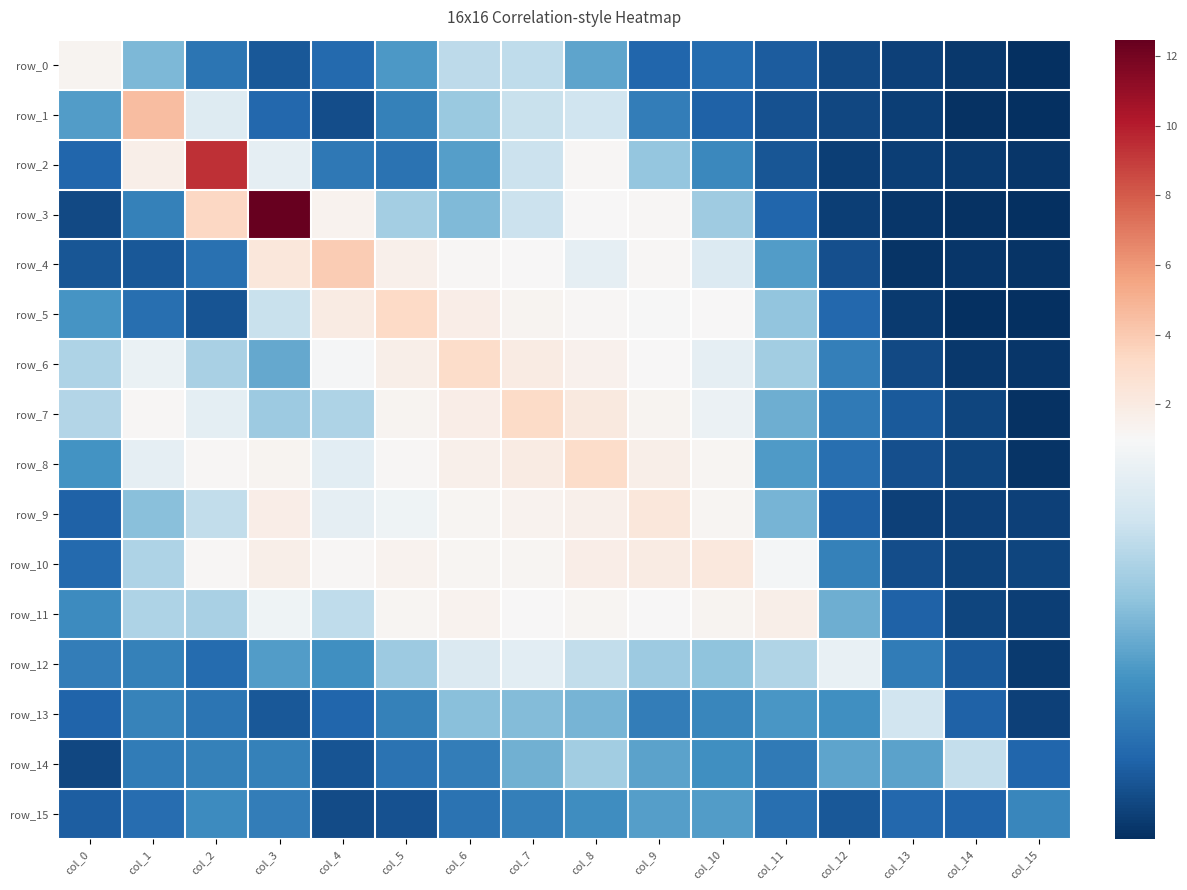

What is the average value of the row_5 series?

0.9